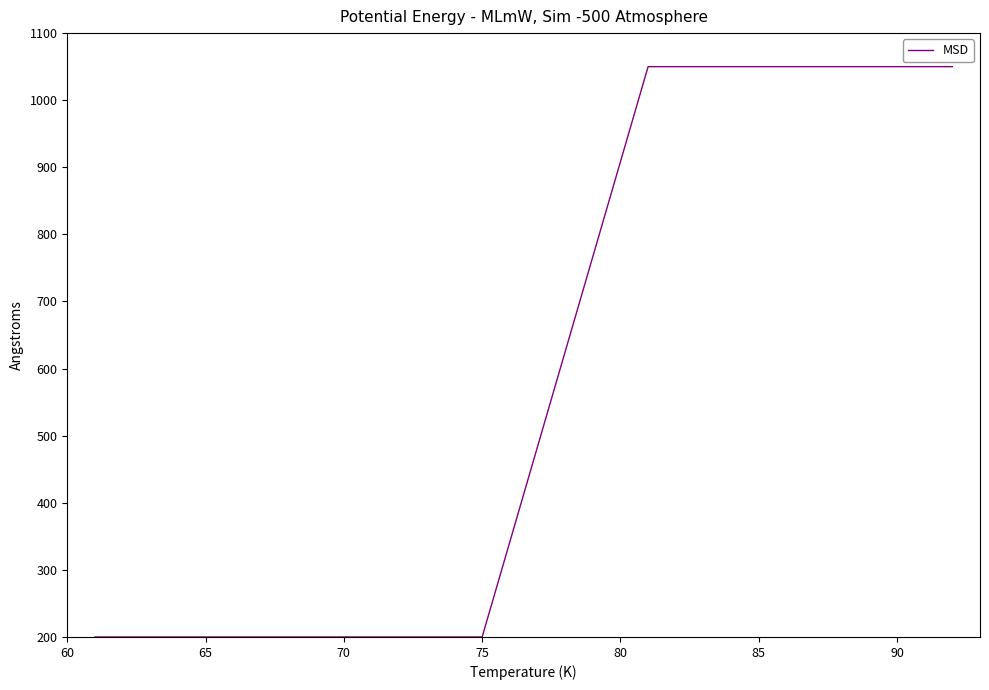

What is the difference between the maximum and minimum values?

850